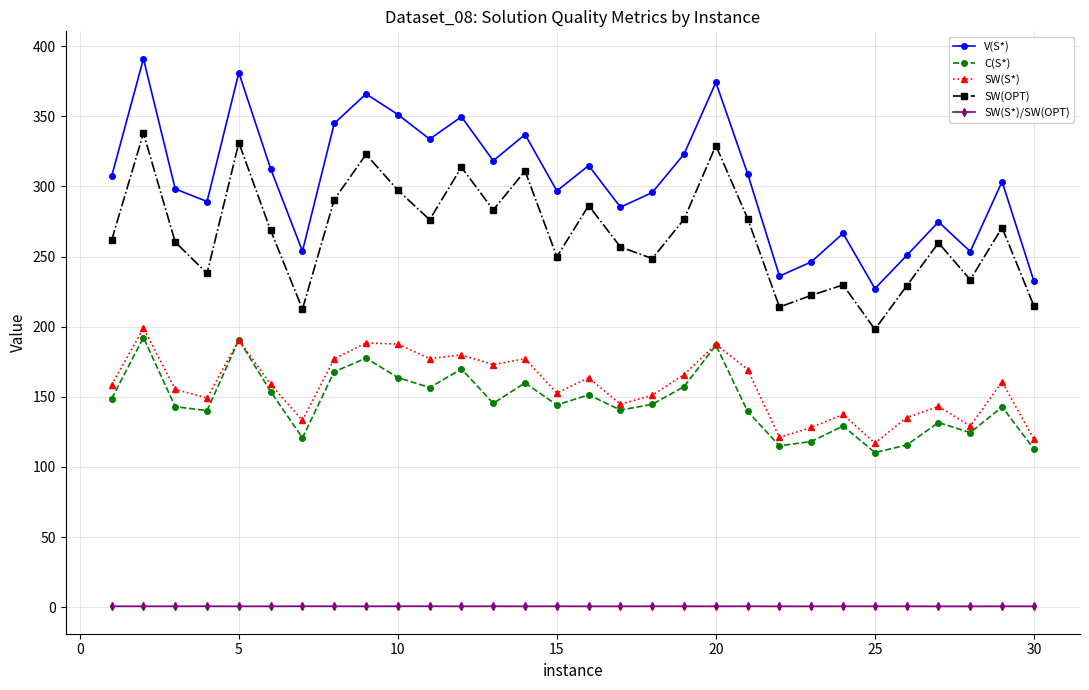

How many lines are shown in the chart?

5